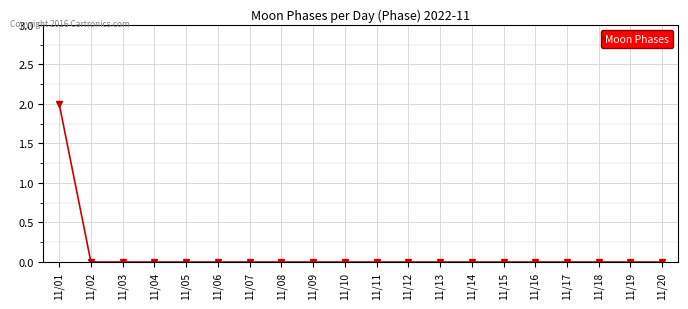

How many distinct data groups are displayed?

1